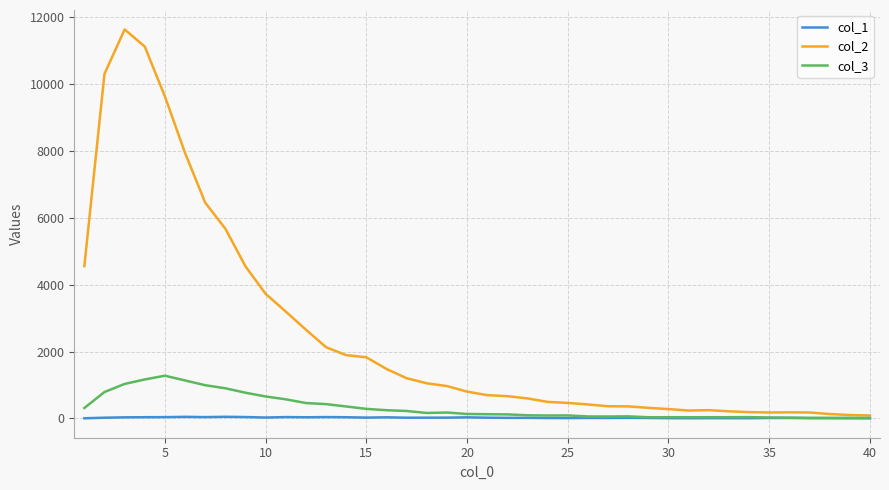

Which series has the largest range (max minus min)?

col_2